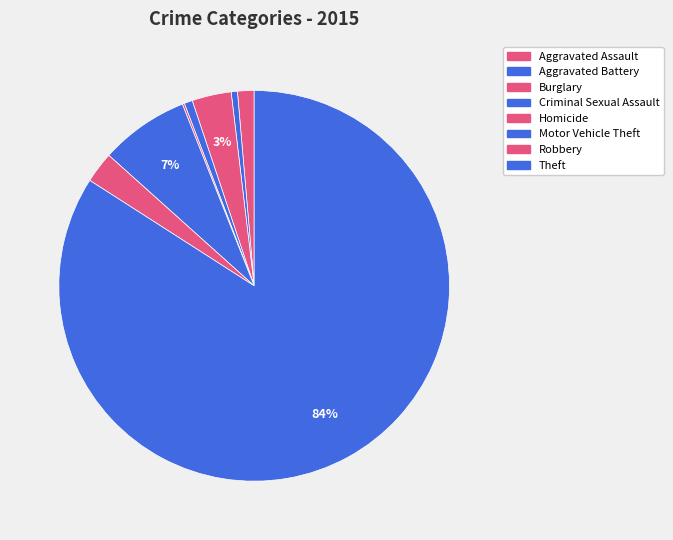

Which has a higher value, Robbery or Aggravated Assault?

Robbery